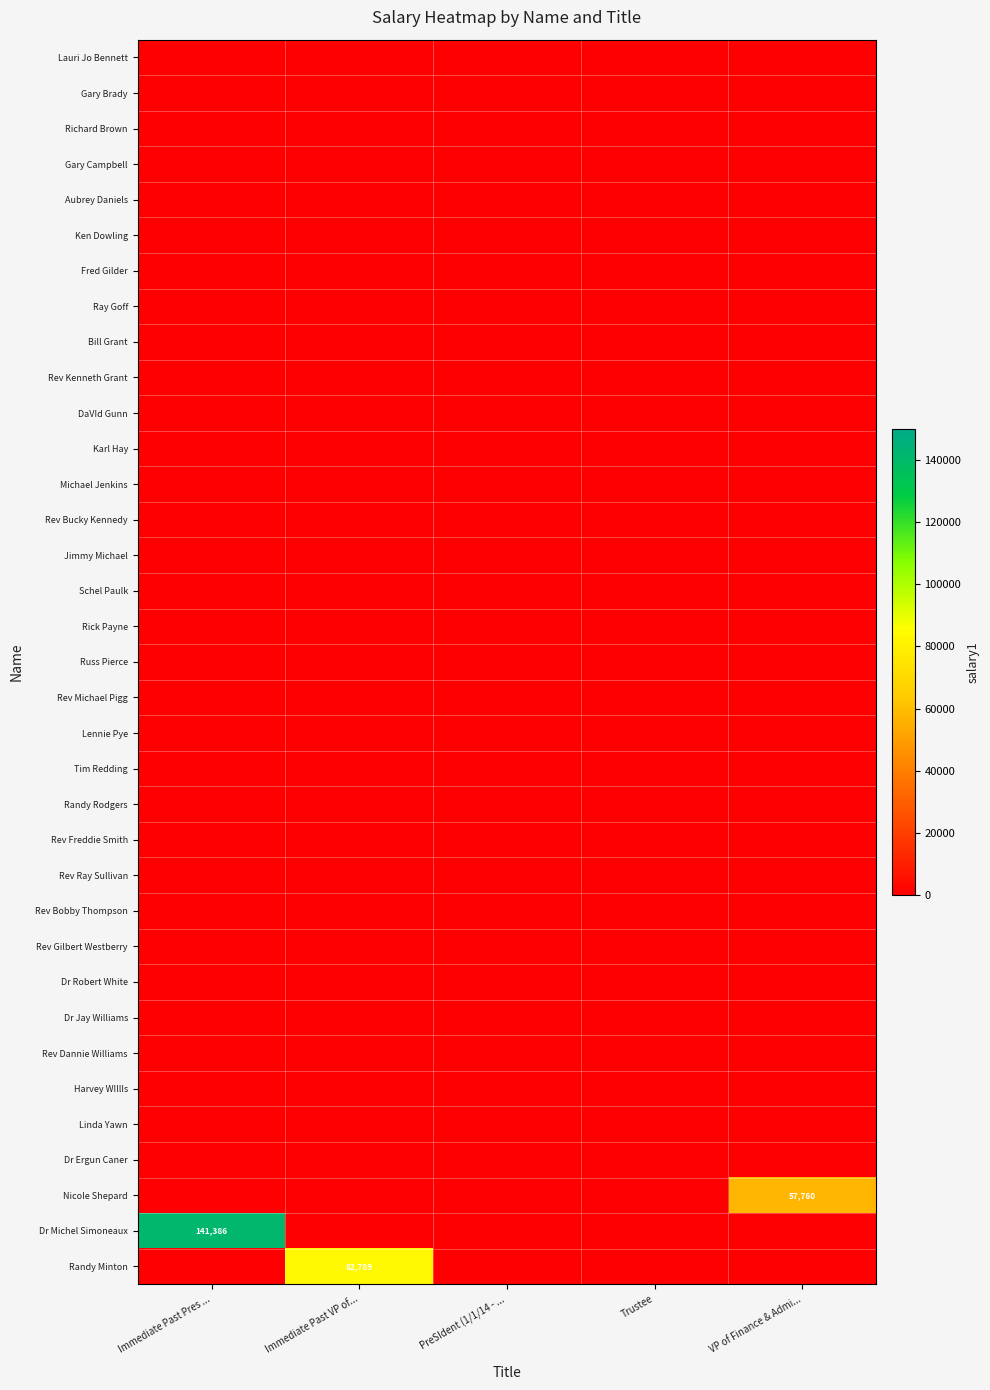

At which category does the chart reach its peak across all series?

Immediate Past Pres ...